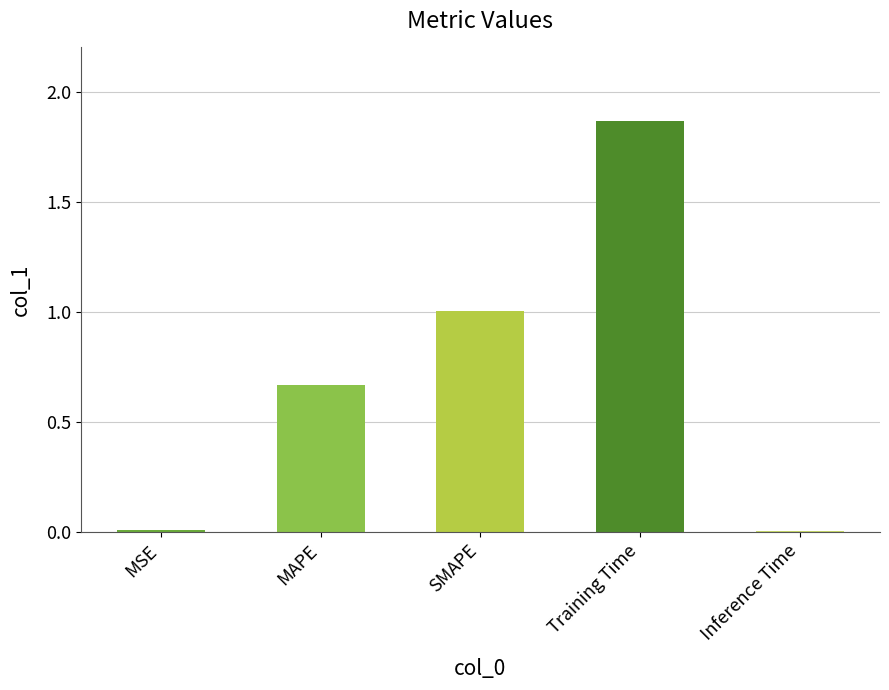

The chart shows a value of 1.0 at SMAPE. True or false?

True